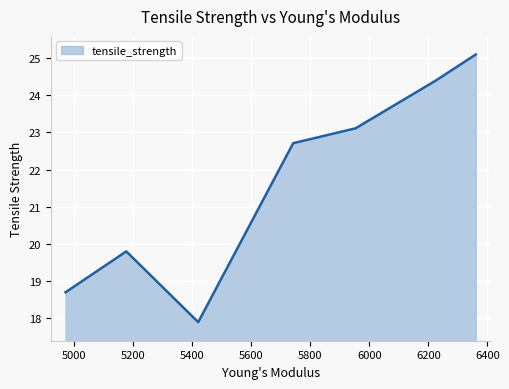

True or false: the data has more than 1 interior local peaks.

False